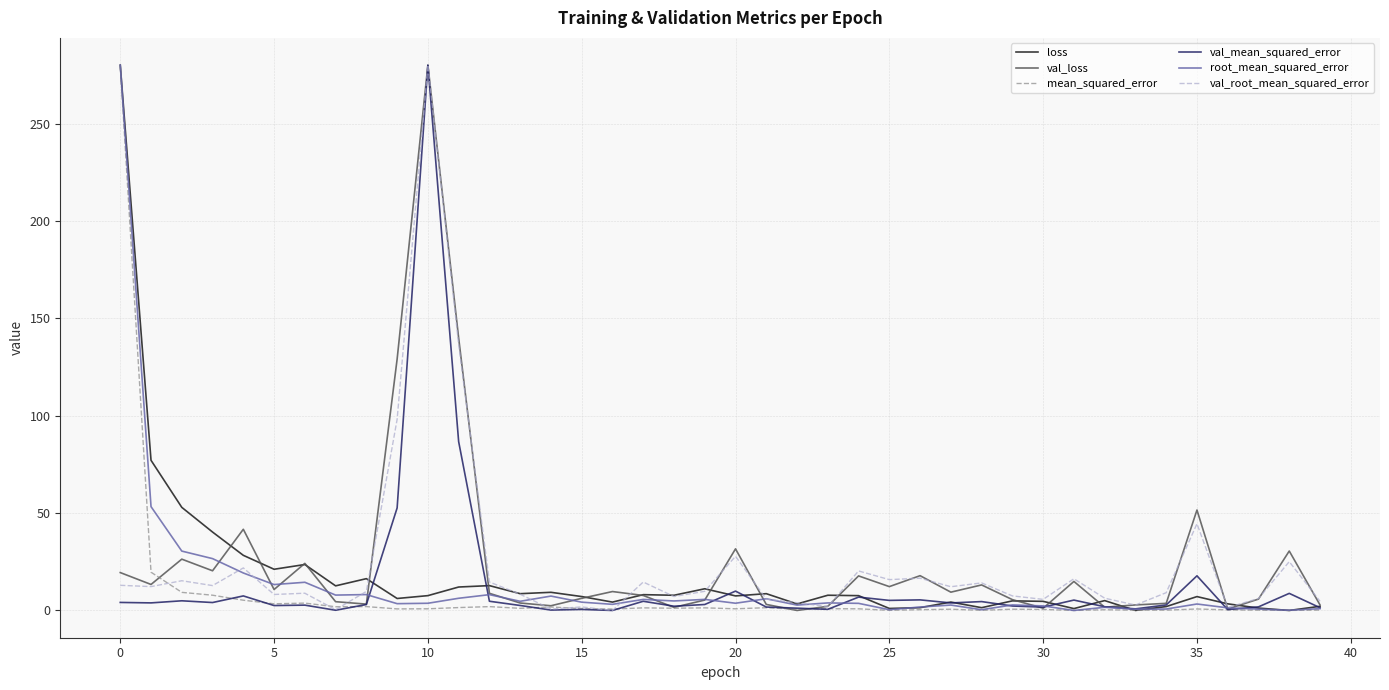

What is the highest value of the loss series?

280.0